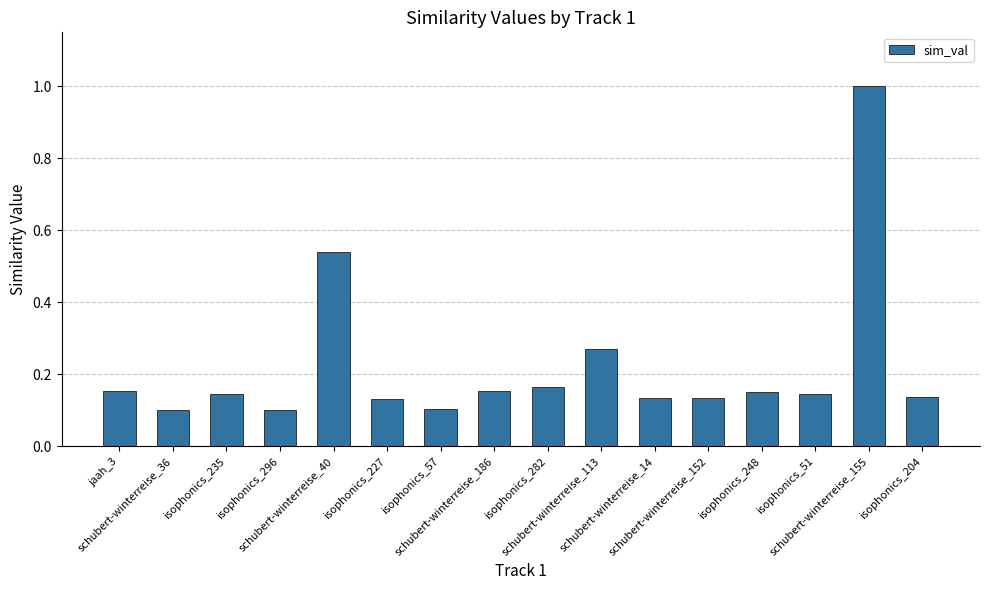

How many bars are there in total?

16